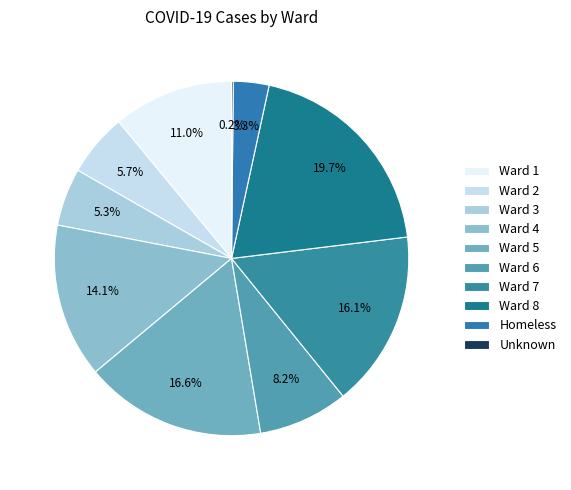

Which category has the biggest portion of the pie?

Ward 8